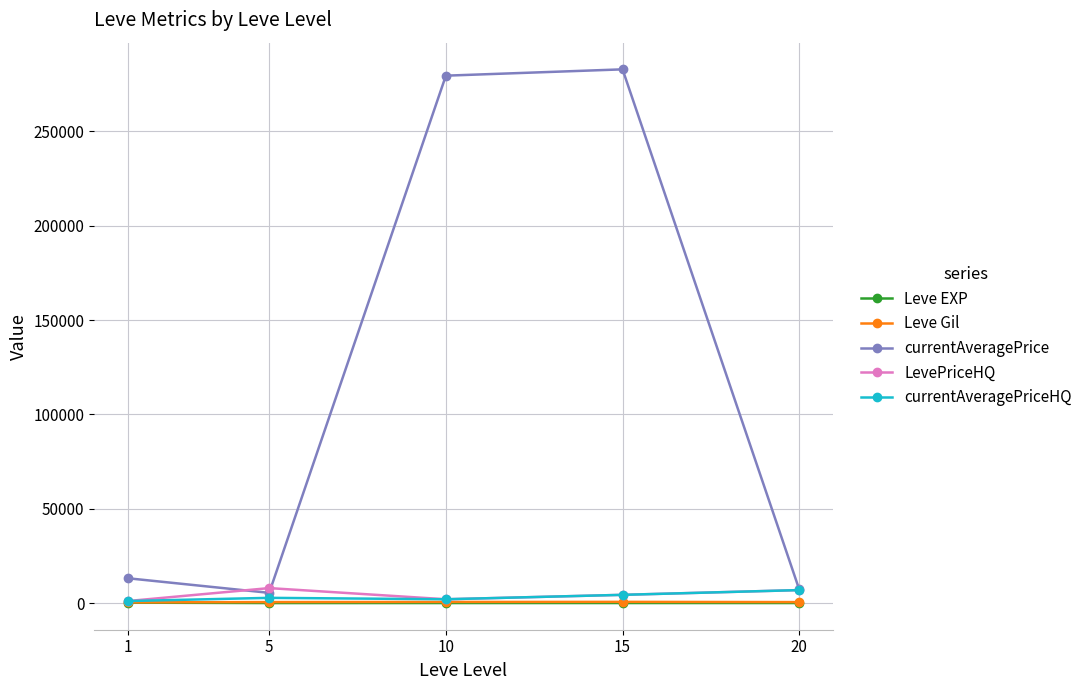

Which category has the highest value across all series?

15